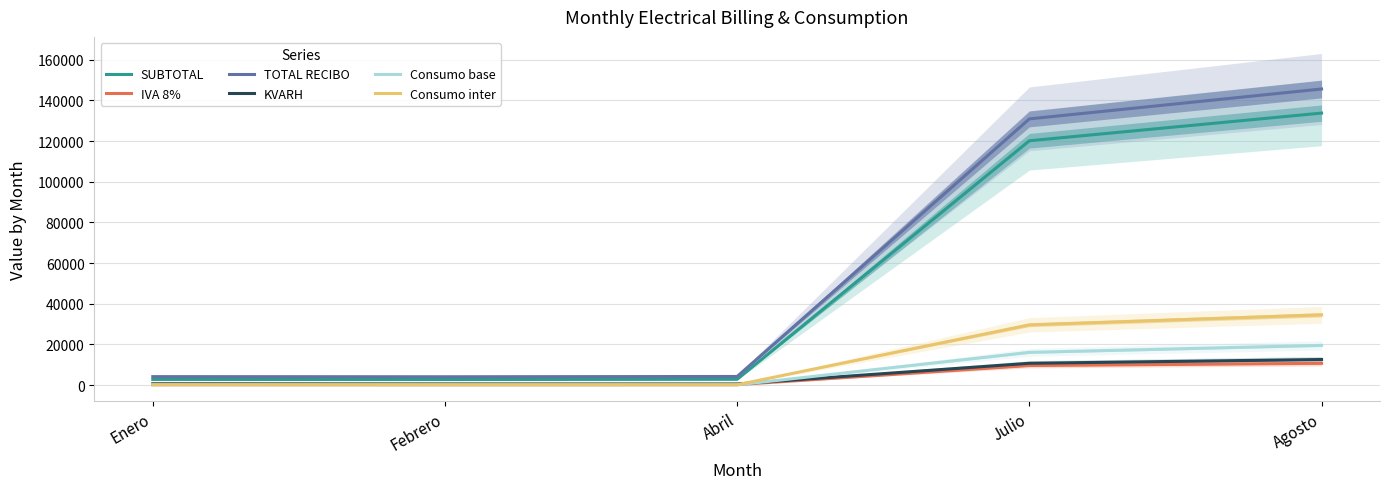

List the series in order of their peak value, lowest first.

IVA 8%, KVARH, Consumo base, Consumo inter, SUBTOTAL, TOTAL RECIBO